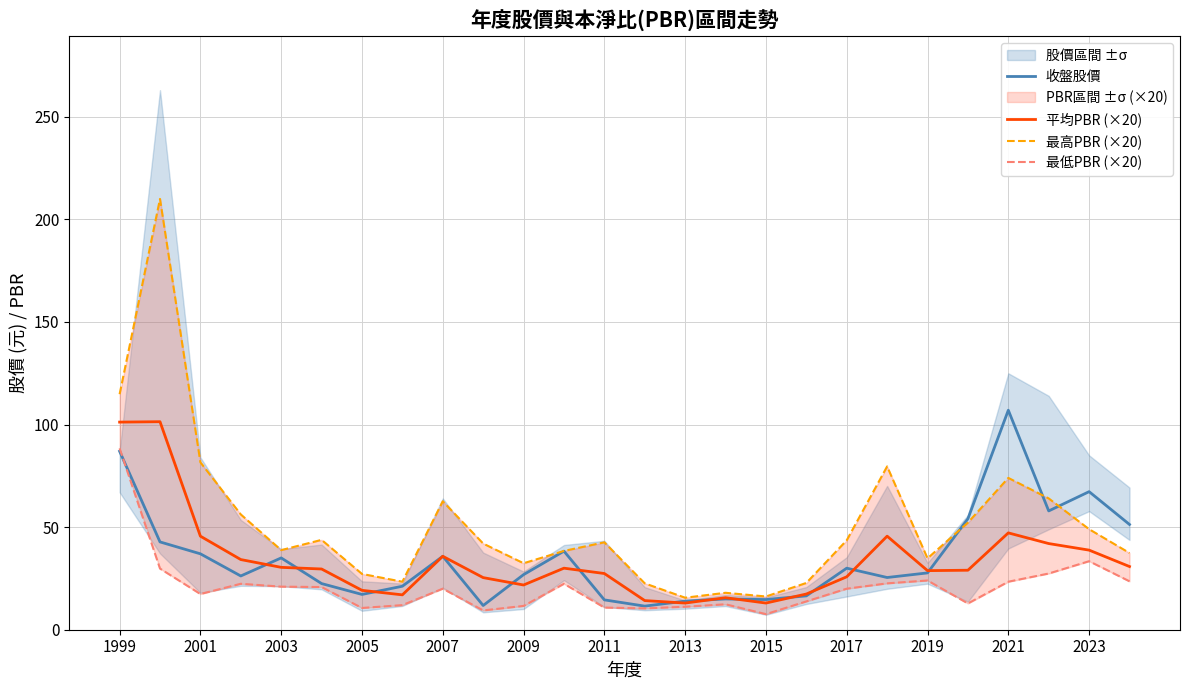

Is it true that 平均PBR (×20) equals 45.6 at 2001?

True